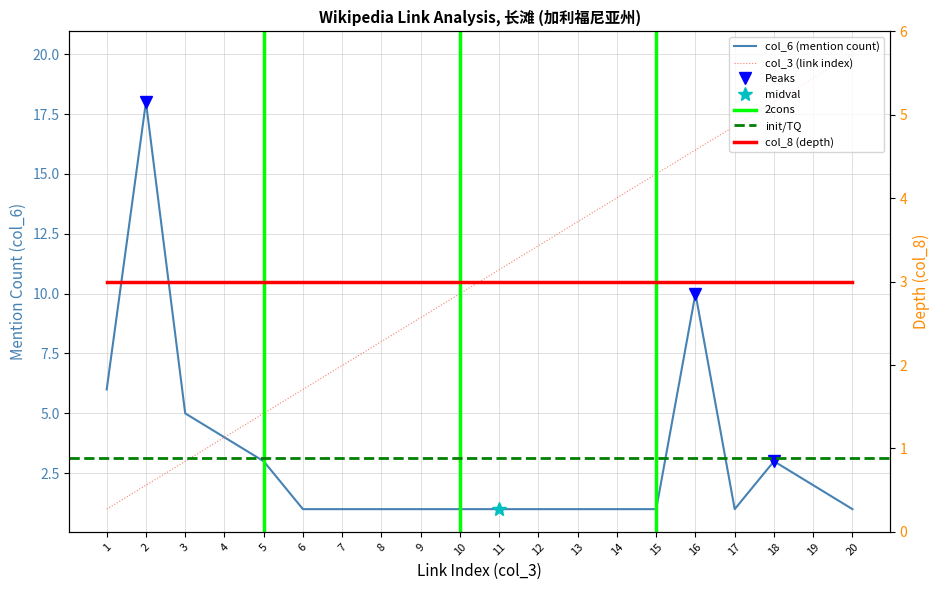

Does the chart have visible grid lines?

Yes